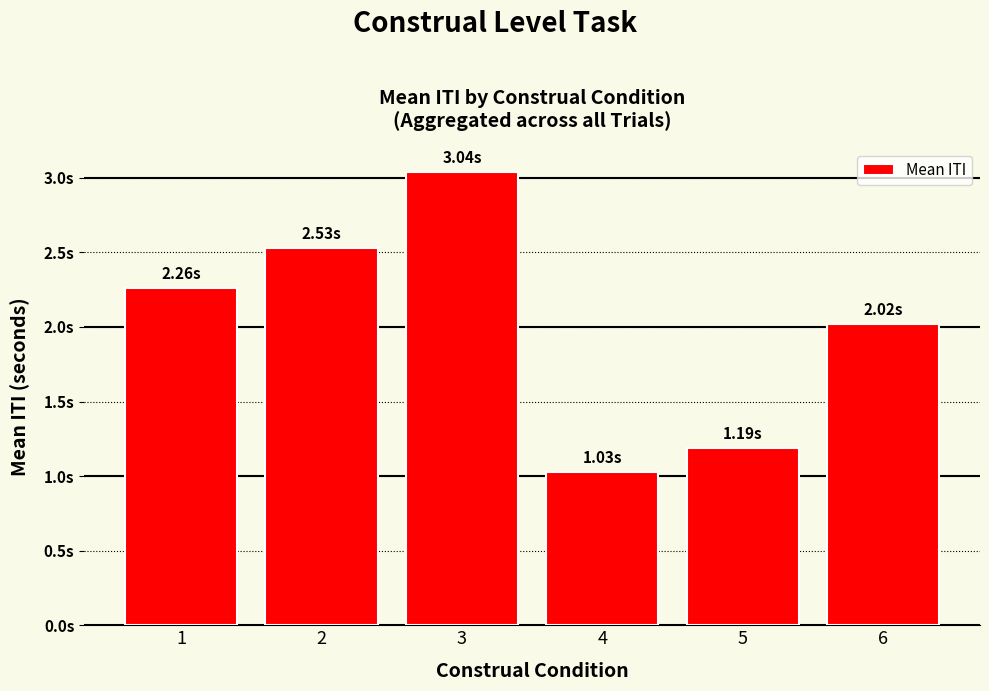

The chart shows a value of 1.2 at 5. True or false?

True